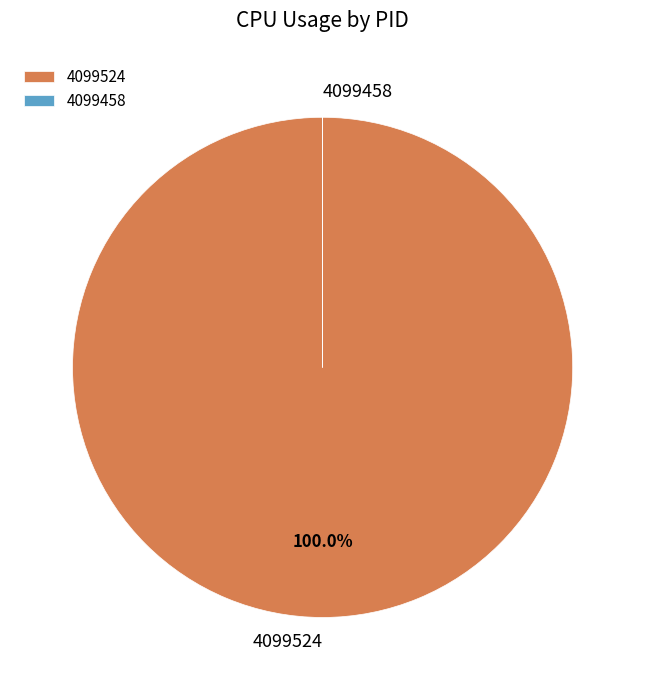

Does any single category account for the majority?

Yes